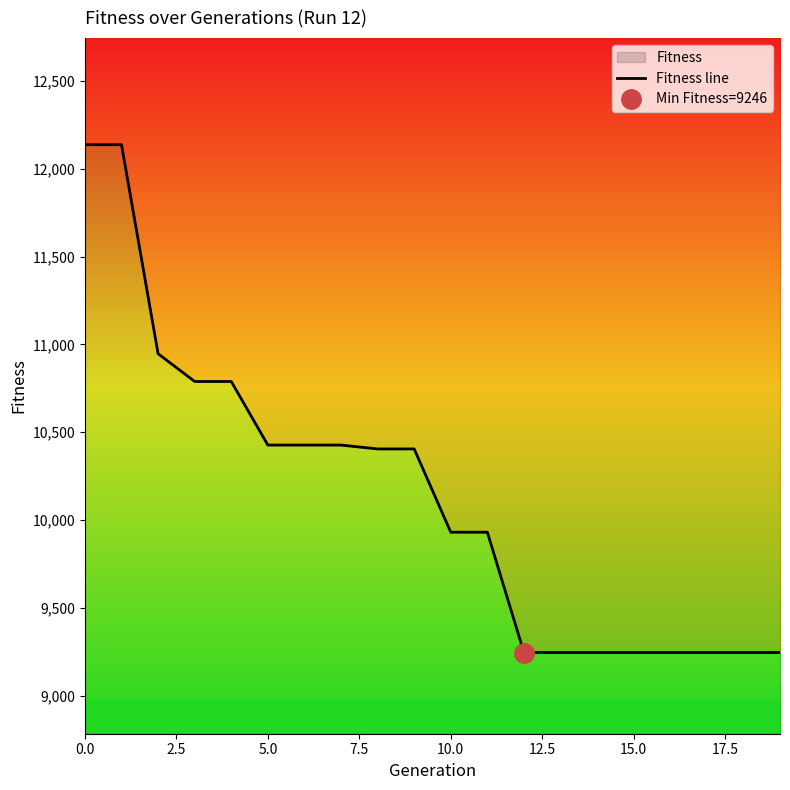

How many series are shown in this chart?

1